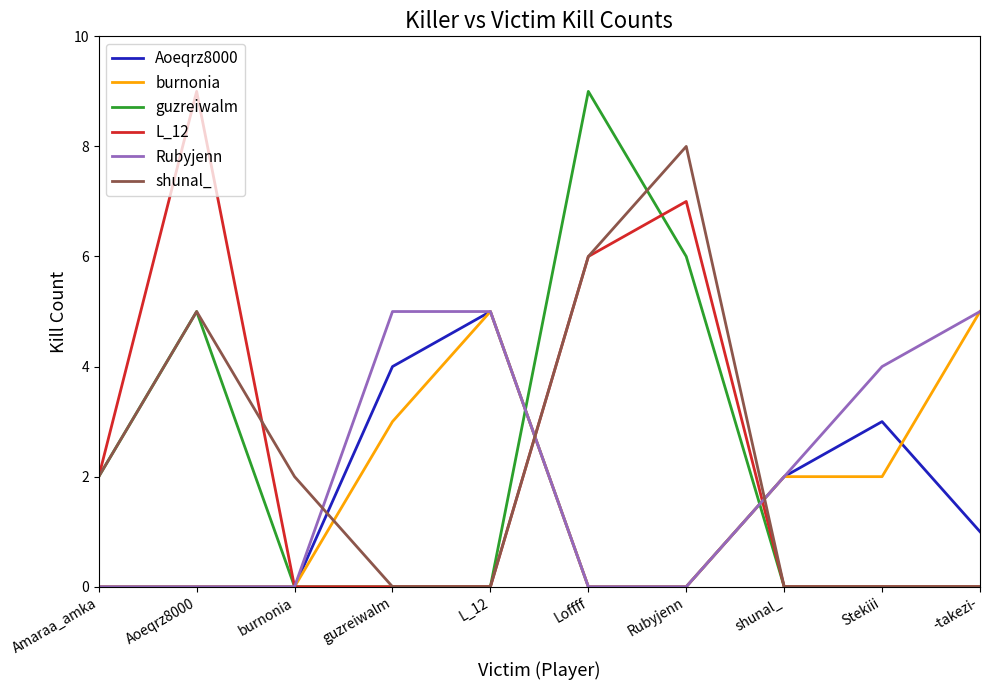

How many times do burnonia and shunal_ cross each other?

3